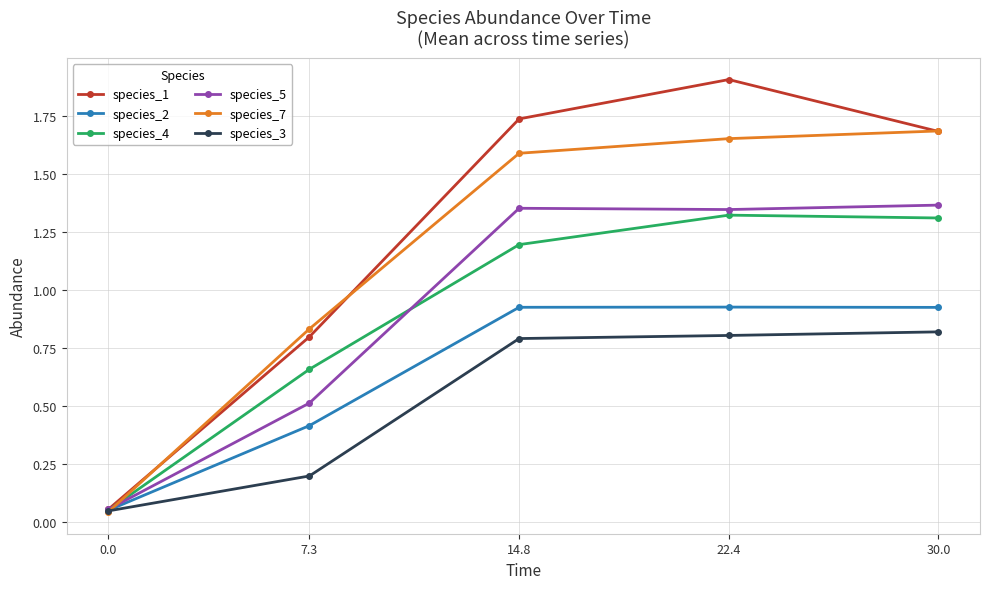

What is the sum of the species_4 values at 30.0 and 14.8?

2.5